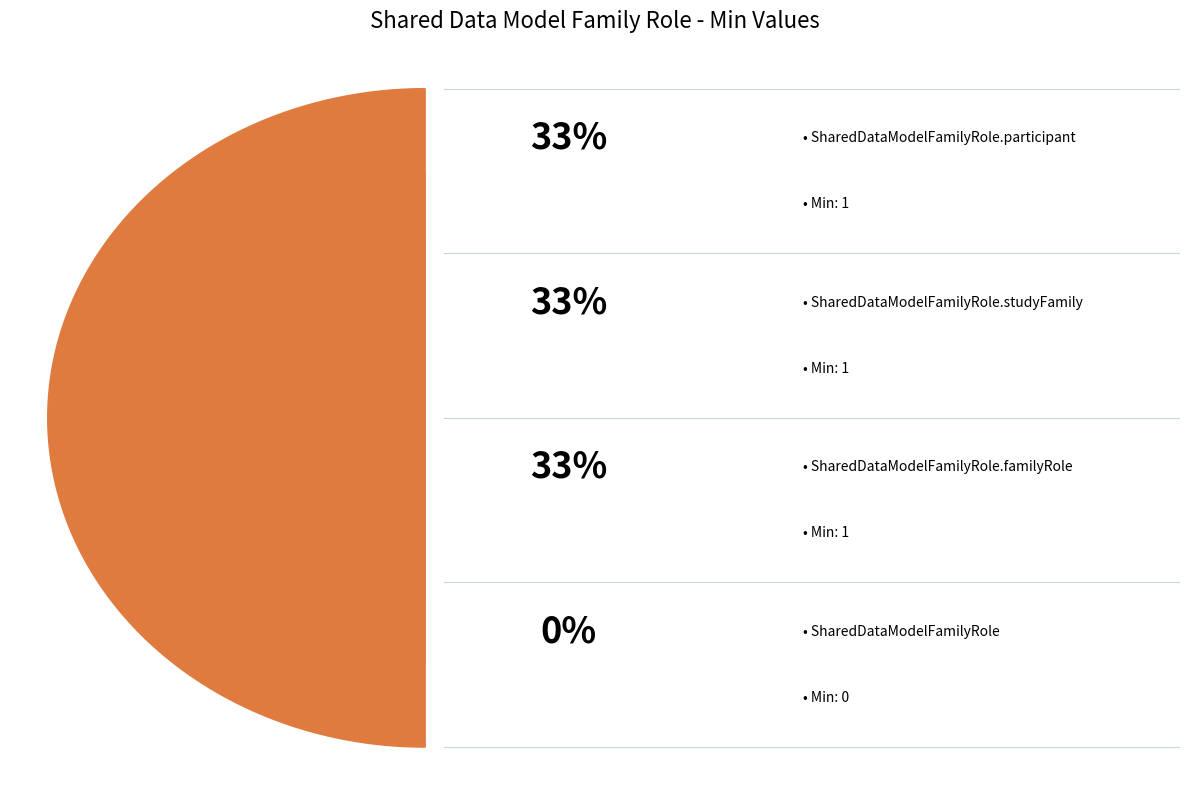

Is there any slice that represents more than half of the pie?

No